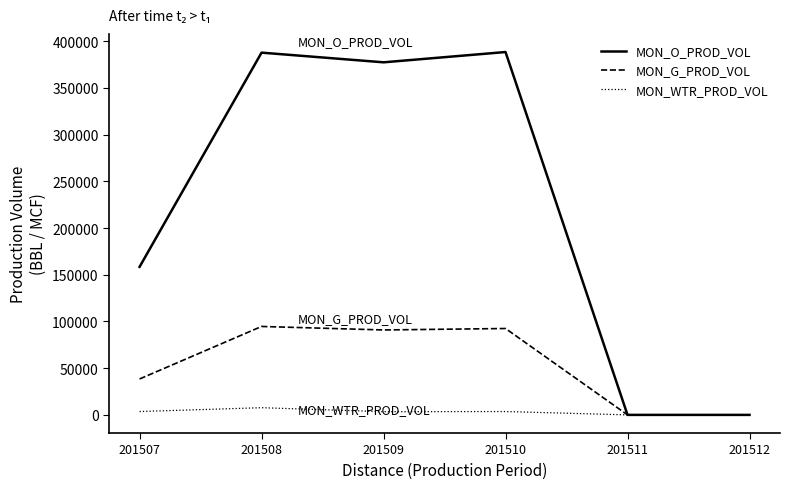

Which series has the largest range (max minus min)?

MON_O_PROD_VOL